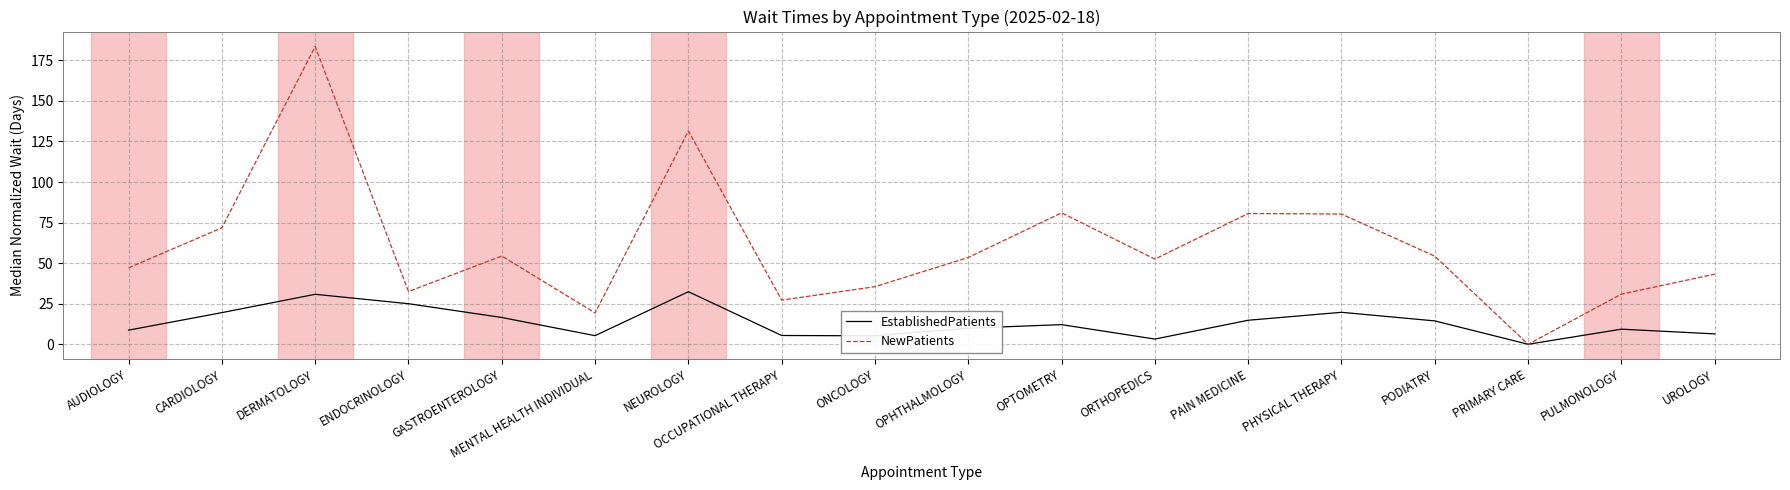

What position from the right is MENTAL HEALTH INDIVIDUAL?

13